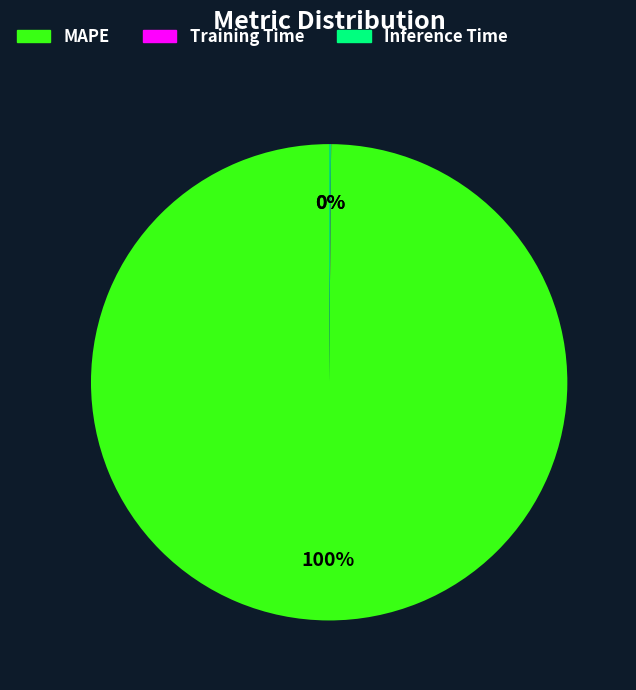

True or false: MAPE accounts for 100% of the total.

True